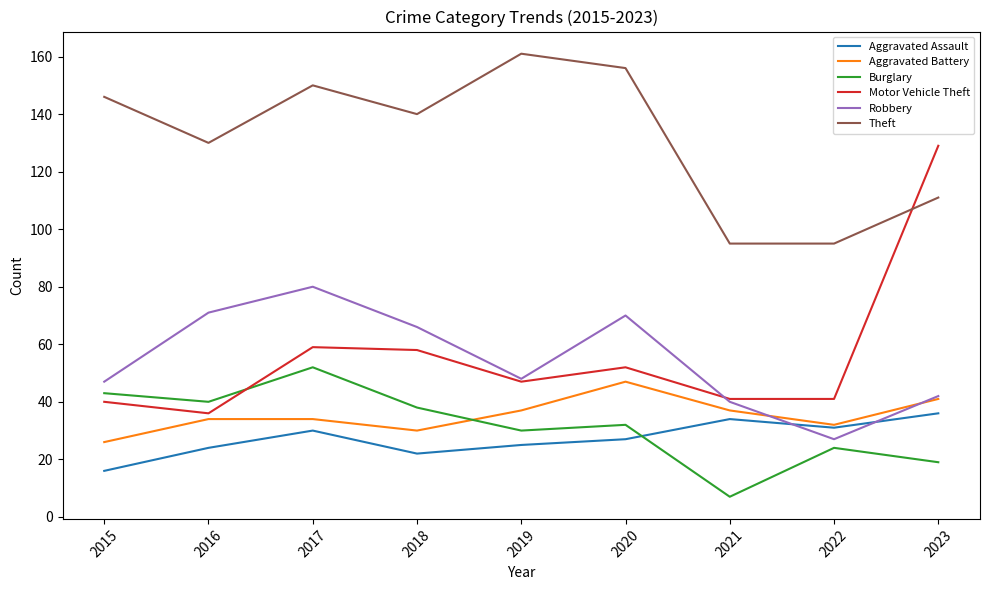

What is the smallest value displayed?

7